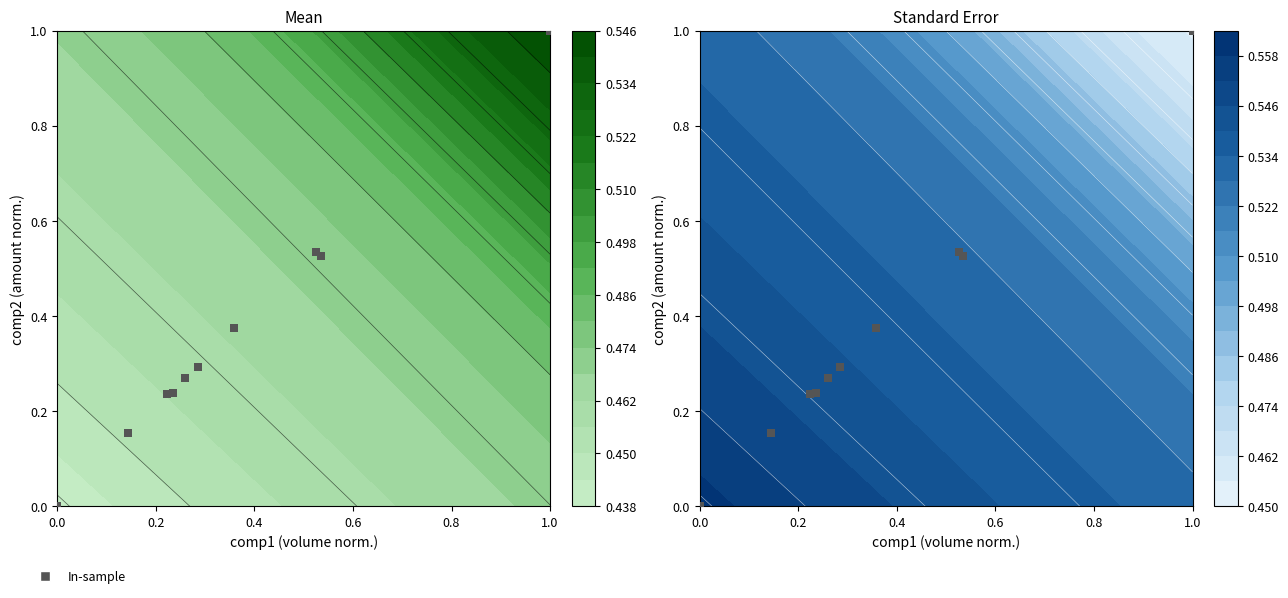

What is the difference between the maximum and minimum values?

1.0